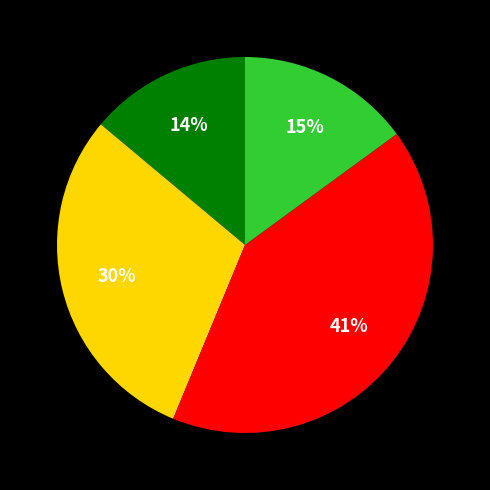

To the nearest percent, what is the average slice percentage?

25%